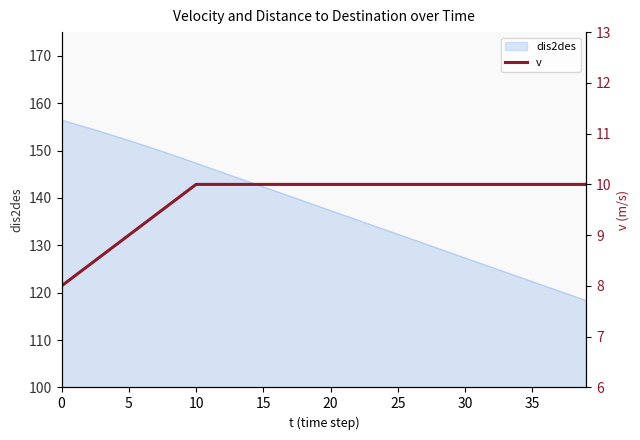

The chart shows a value of 10.0 at 33. True or false?

True